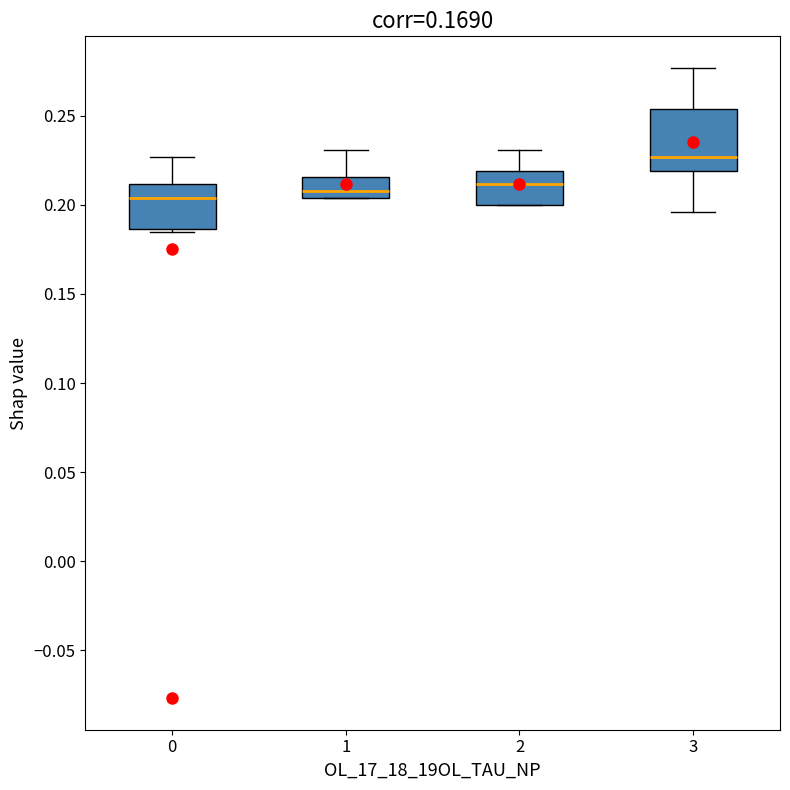

Reading left to right, read every box against the y-axis: the position of its median line, the range the box covers, and the ends of its whiskers. The values are not printed on the chart, so give them approximately, as read against the axis.

0: median 0.205, box 0.185 to 0.210, whiskers 0.185 (just below the box's lower edge) to 0.225
1: median 0.210, box 0.205 to 0.215, whiskers 0.205 to 0.230
2: median 0.210, box 0.200 to 0.220, whiskers 0.200 to 0.230
3: median 0.225, box 0.220 to 0.255, whiskers 0.195 to 0.275